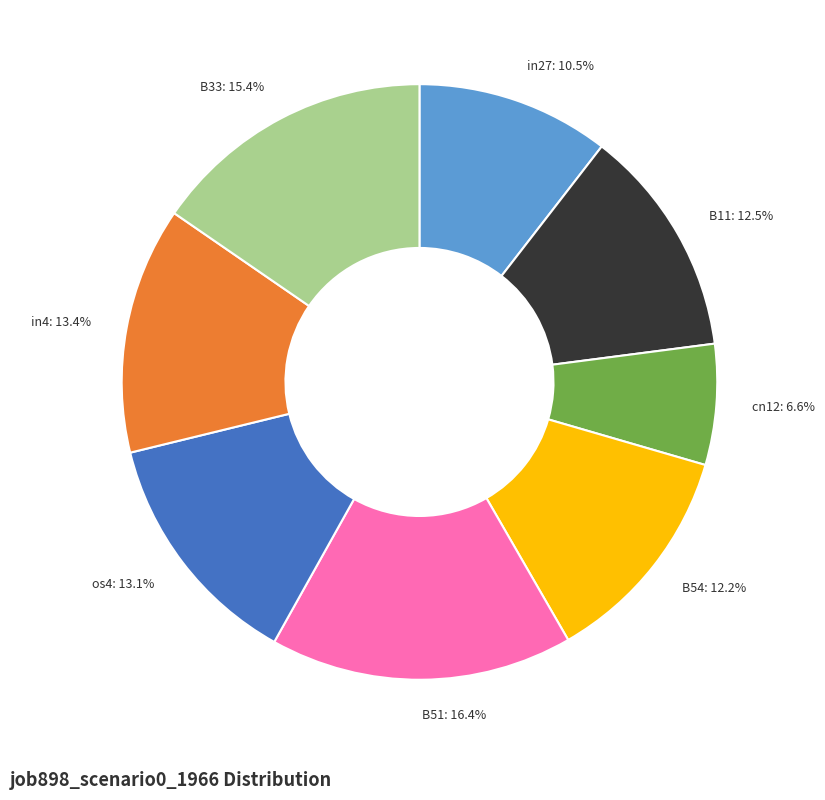

Do in4 and os4 together represent more than half of the pie?

No